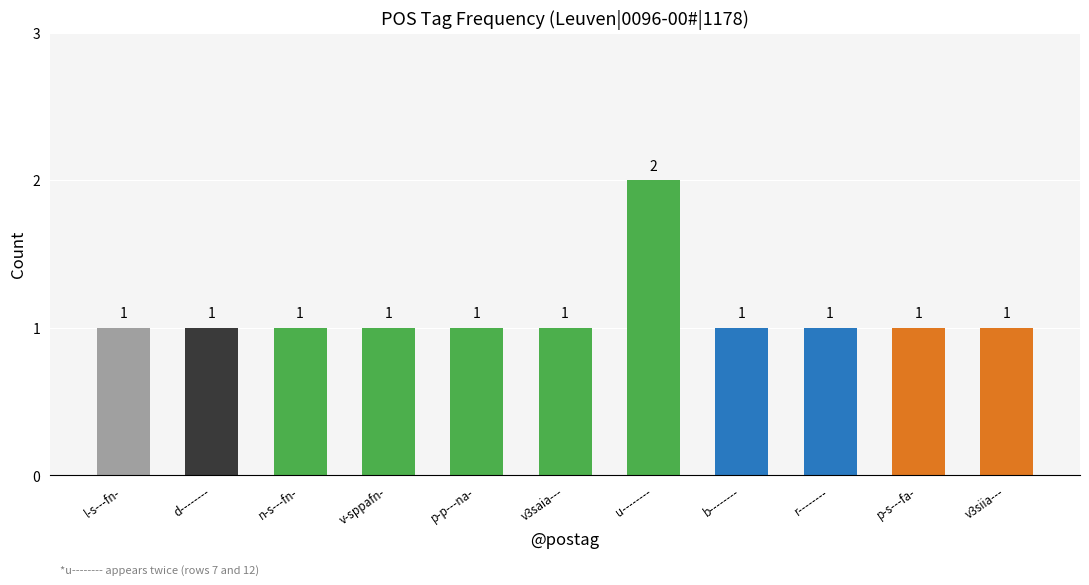

True or false: the data shows 2 at r--------.

False